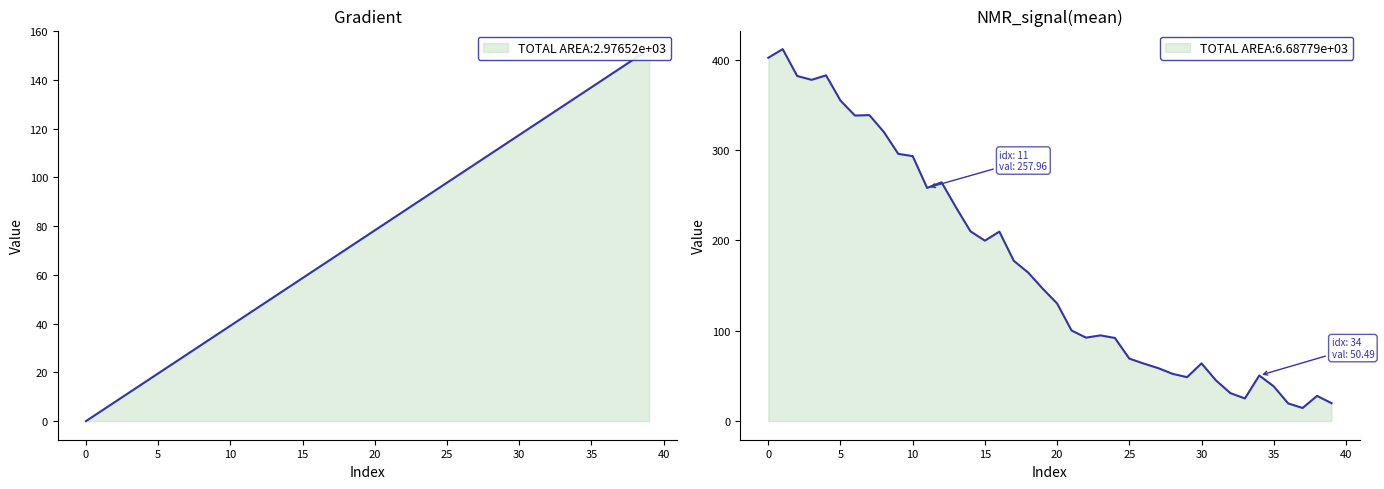

What is the value of the Gradient point at the 6th from the left?

19.6